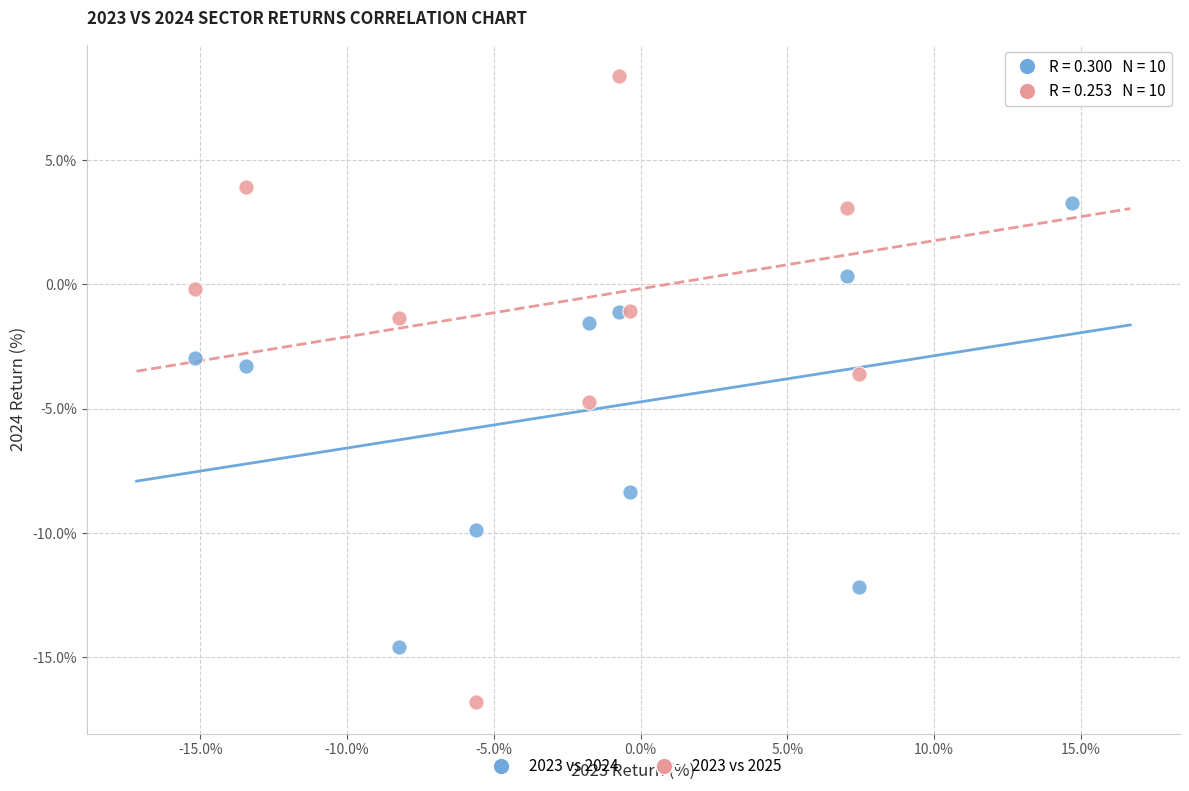

What is the X range (max minus min) for the scatter plot?

29.9